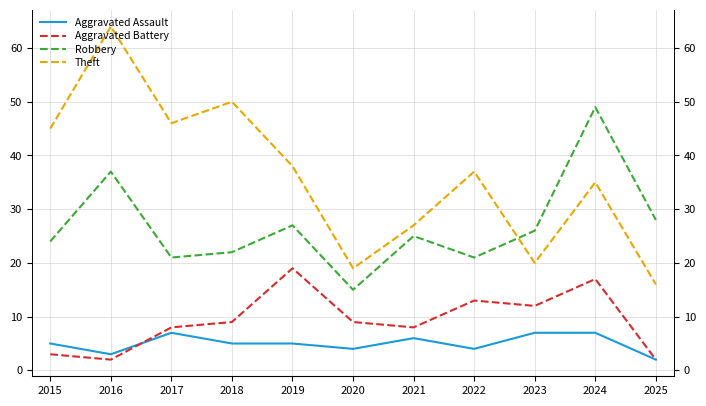

What is the spread (max minus min) of values at 2022?

33